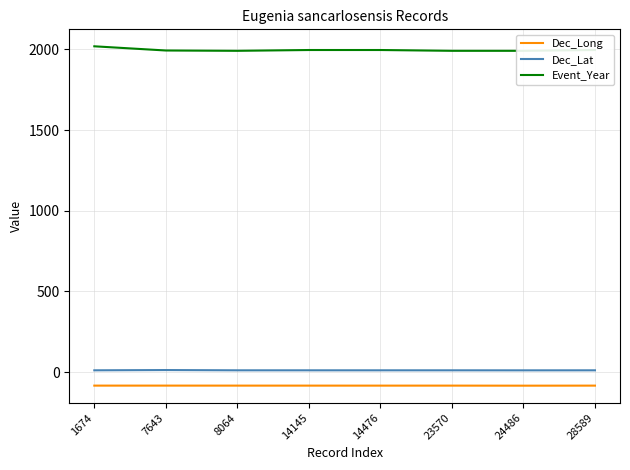

True or false: Dec_Long has a value of -118.4 at 23570.

False